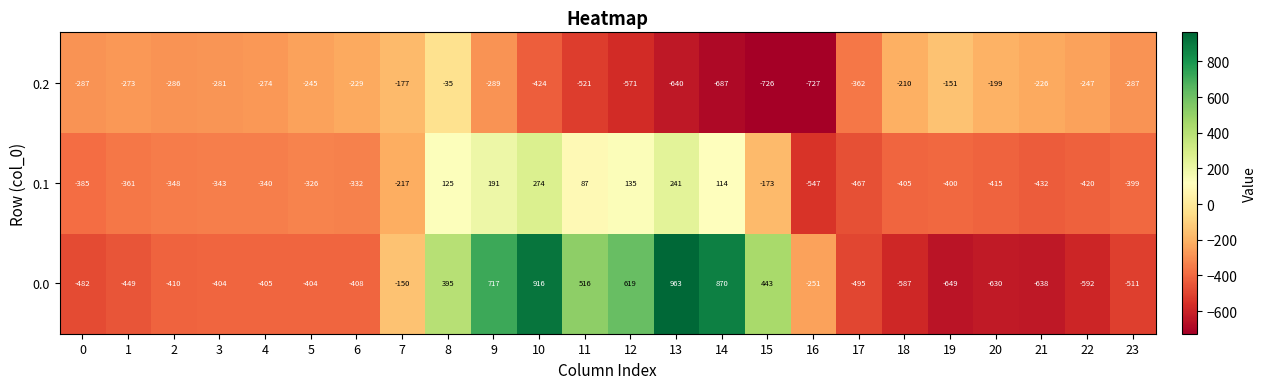

Which series has the largest total across all categories?

0.0